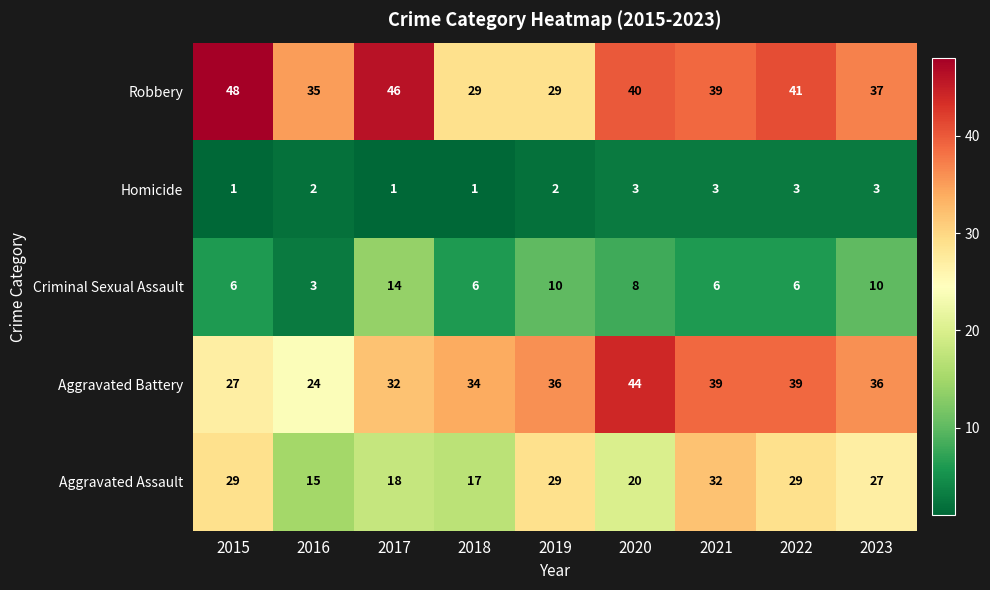

Which series has the largest range (max minus min)?

Aggravated Battery